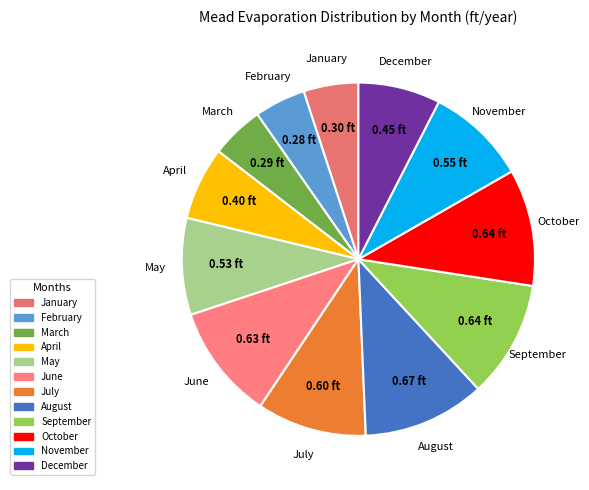

Is there any slice that represents more than half of the pie?

No